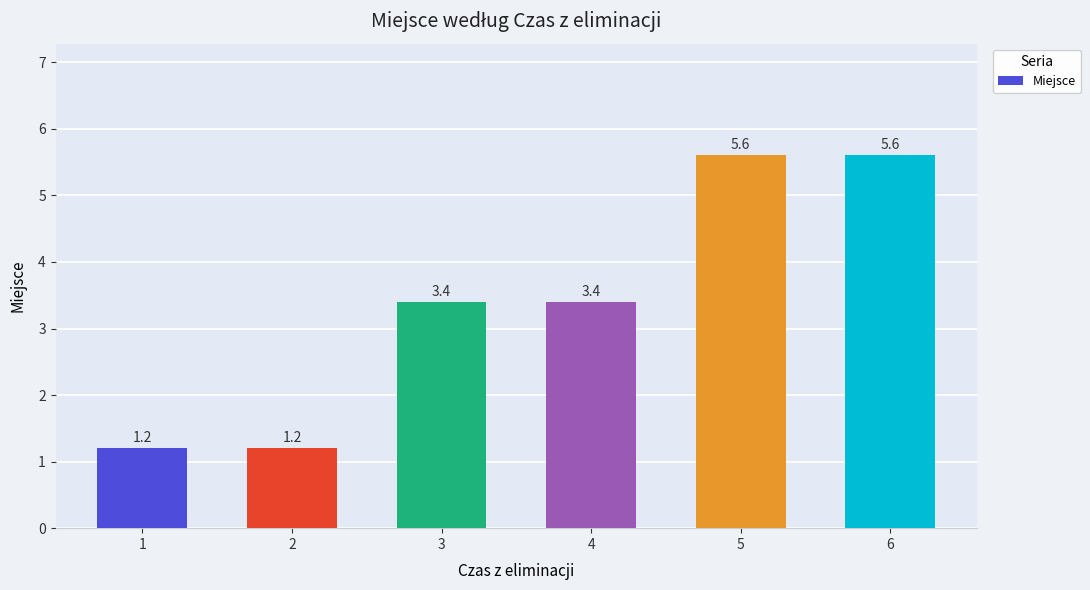

What is the average value?

3.4